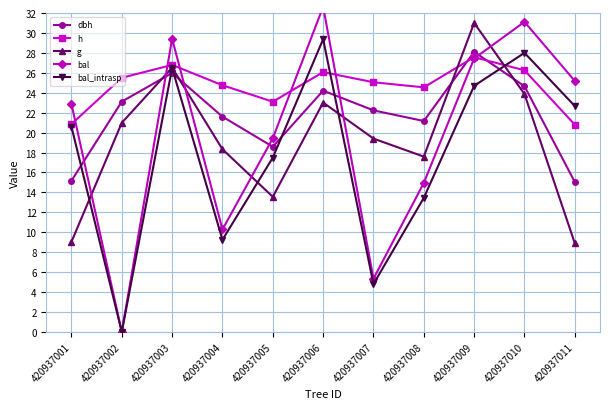

How many data points in bal_intrasp are less than 20?

5